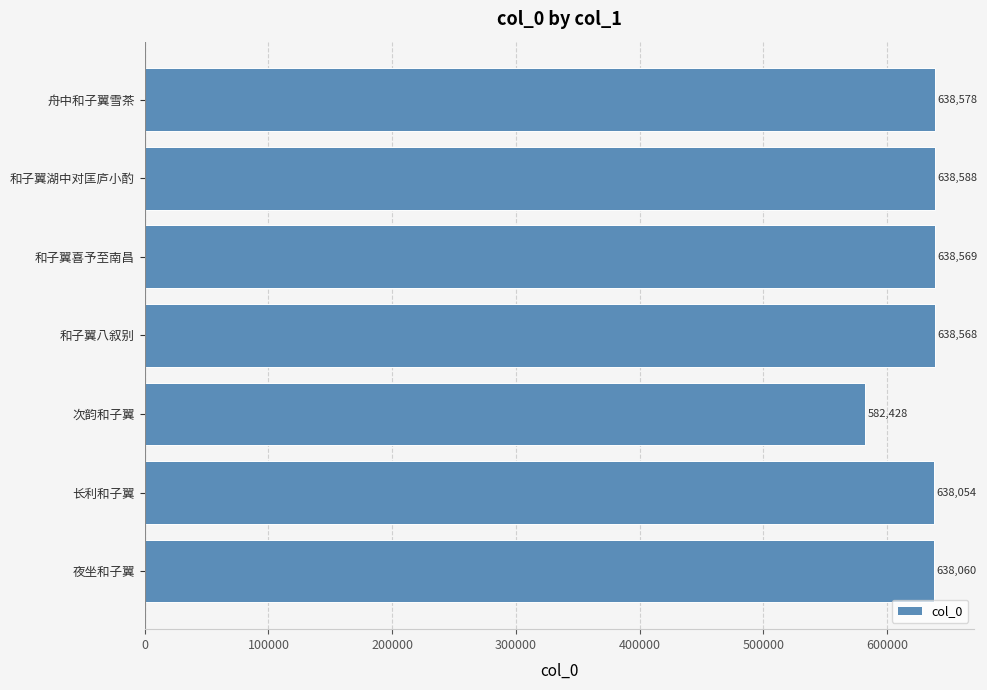

What is the difference between the maximum and minimum values?

56160